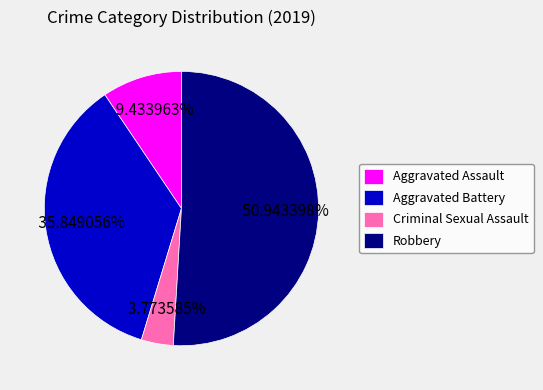

To the nearest percent, what is the average slice percentage?

25%